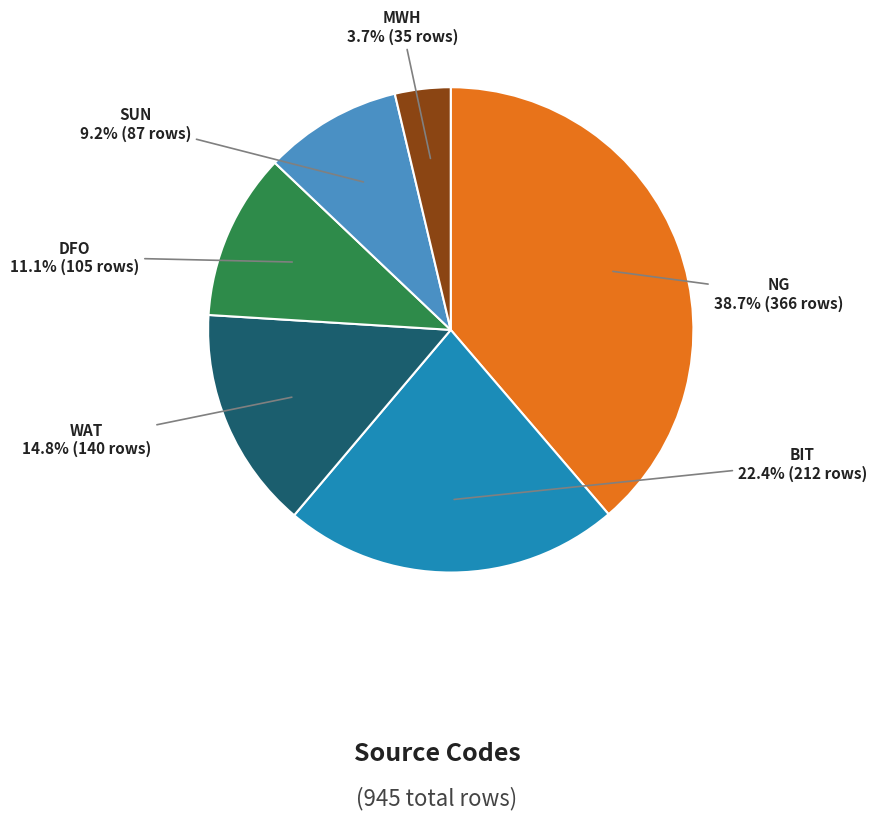

Is there any slice that represents more than half of the pie?

No